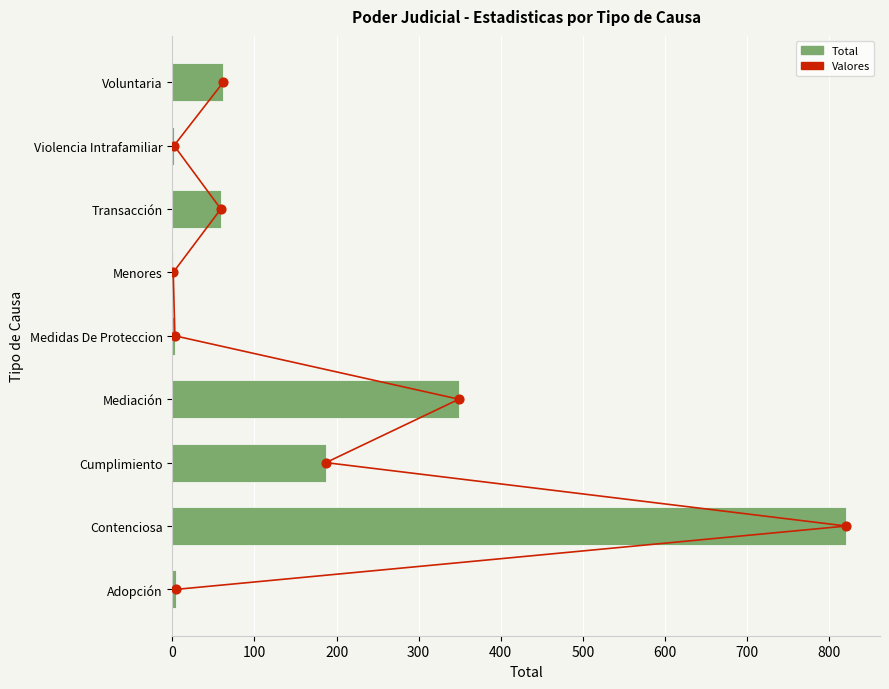

Which series reaches the maximum Y coordinate?

Total